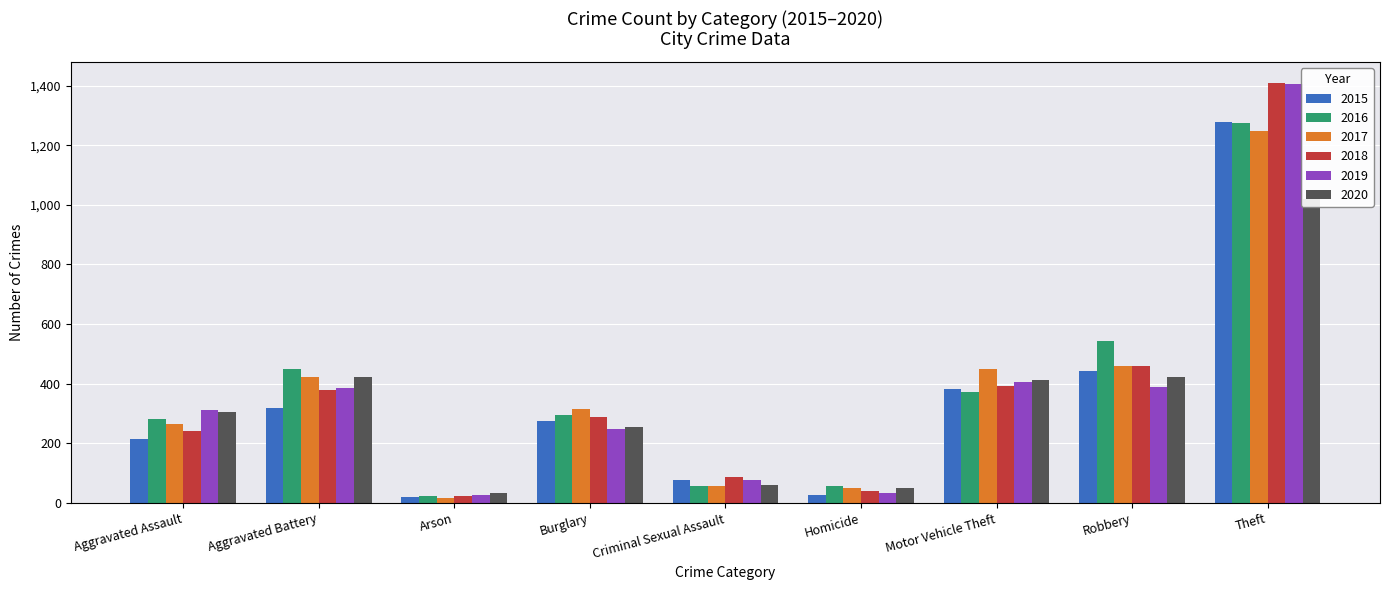

What position from the right is Aggravated Battery?

8